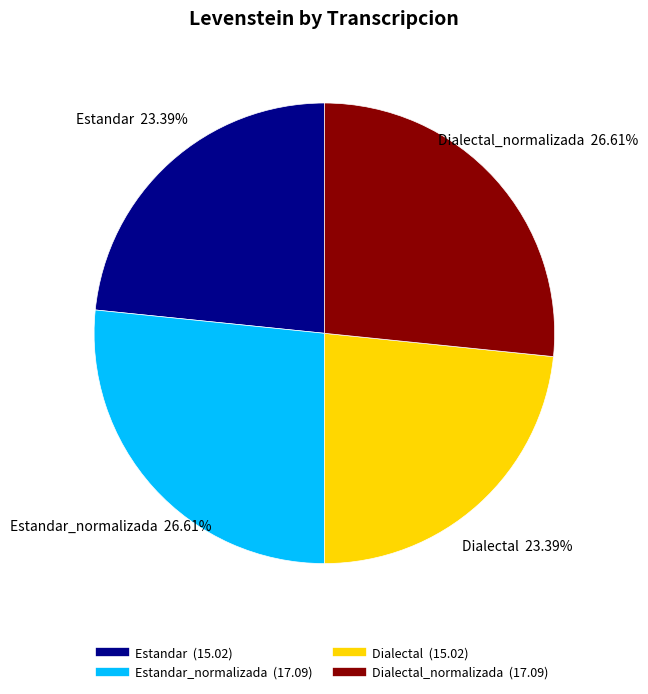

Is there a majority slice in this chart?

No